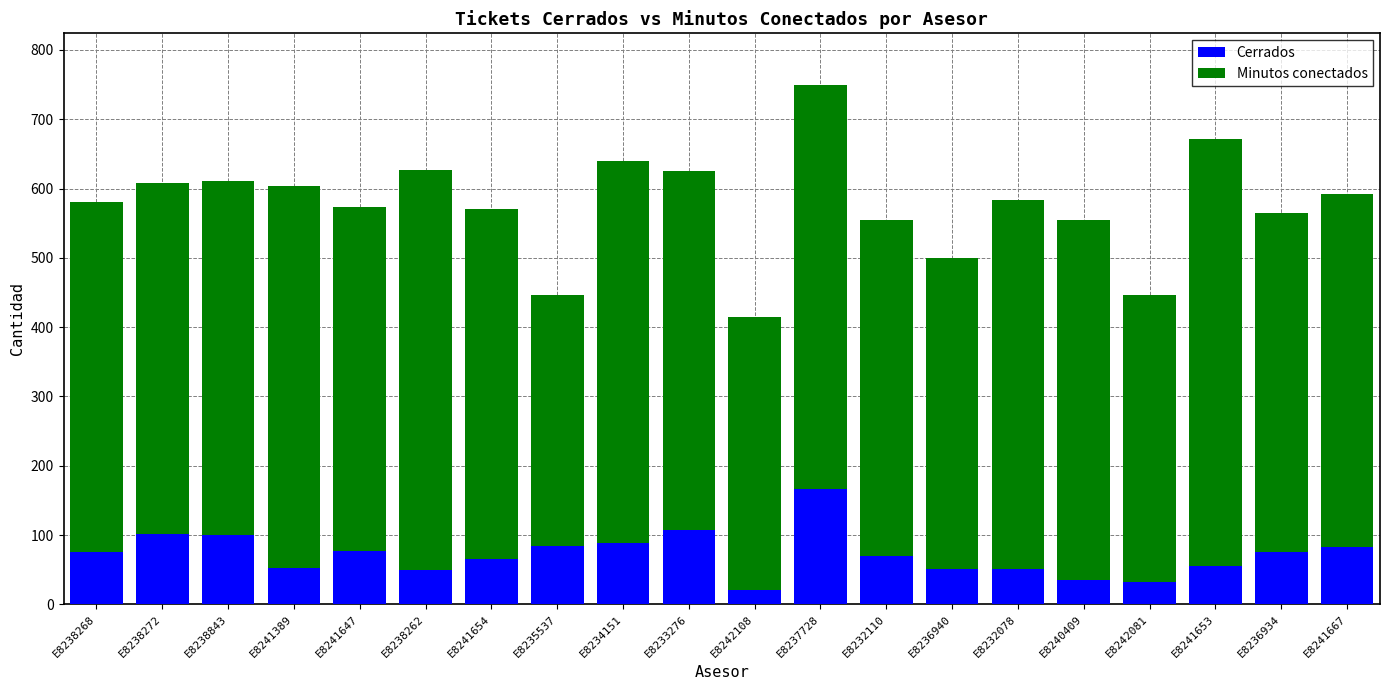

At which category is the sum across all series the highest?

E8237728